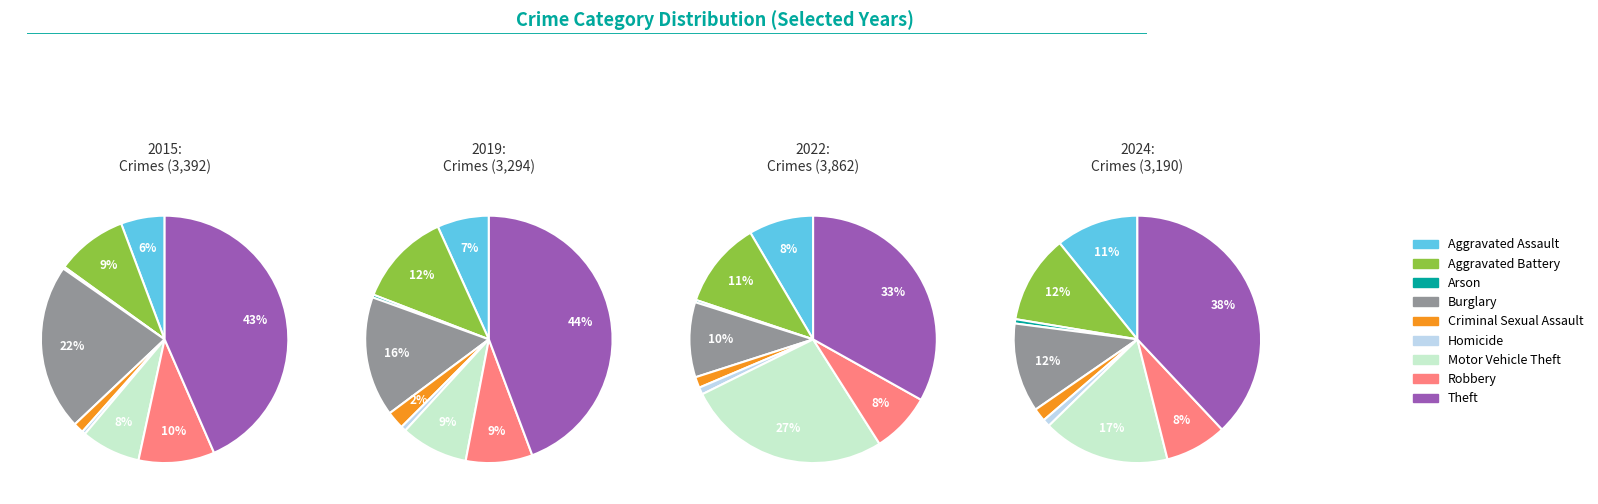

To the nearest percent, what percentage of the pie is Theft?

38%